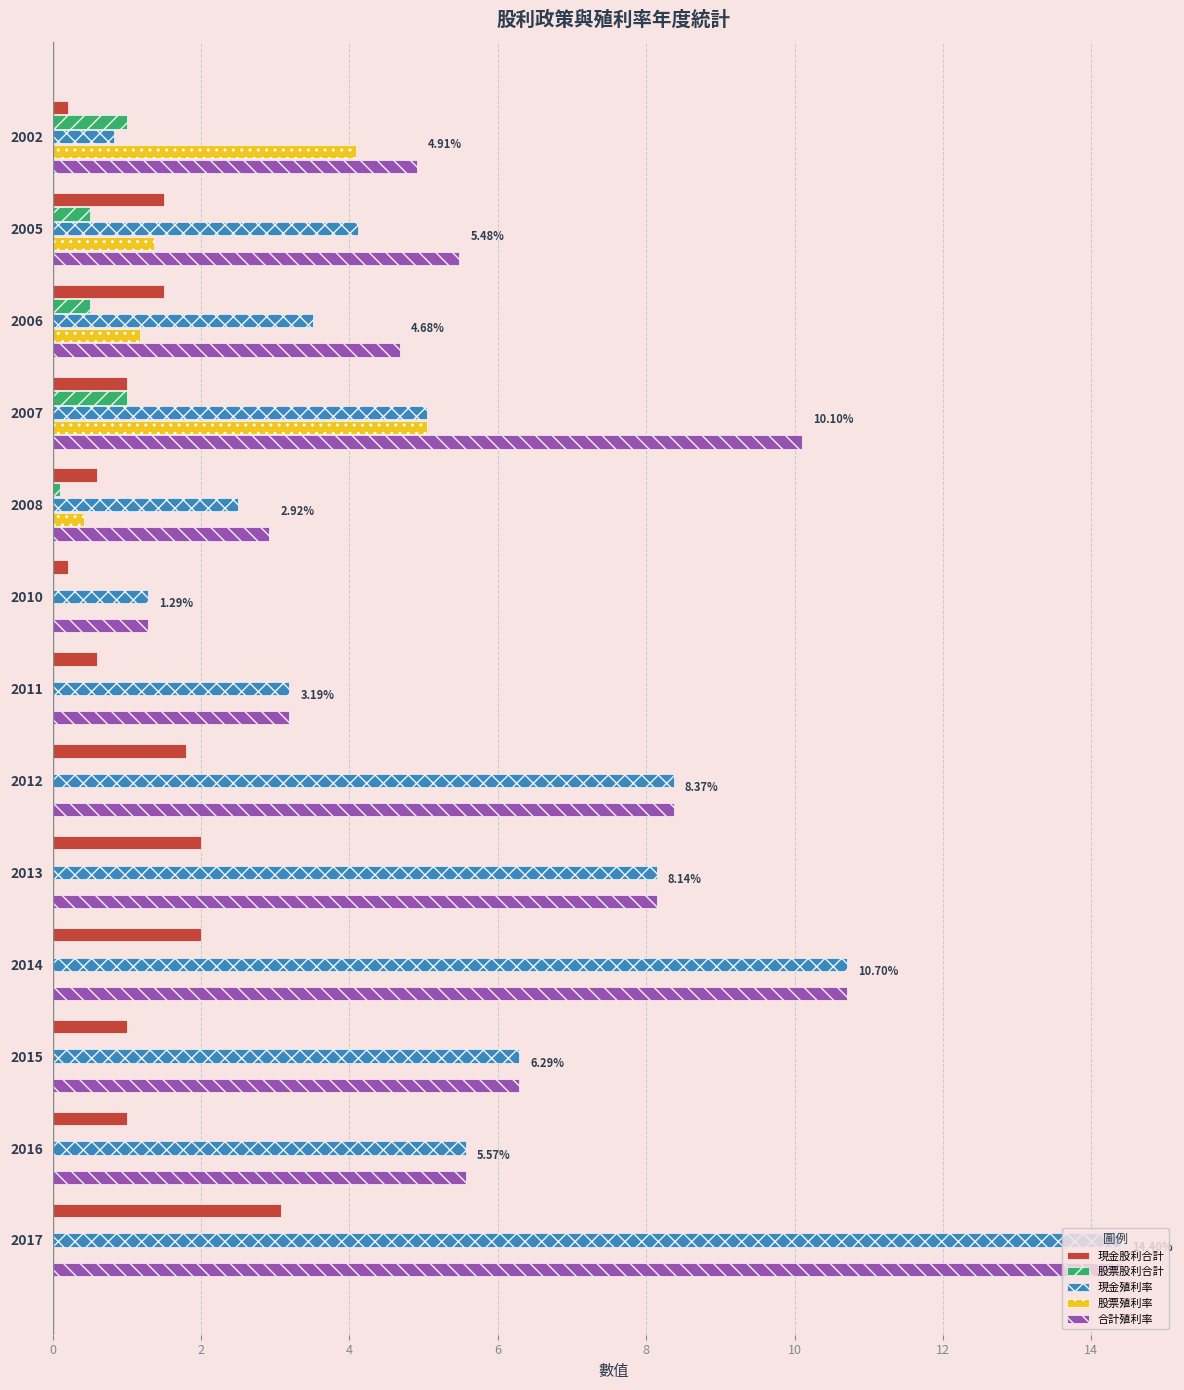

What is the total value across all series at 2011?

7.0